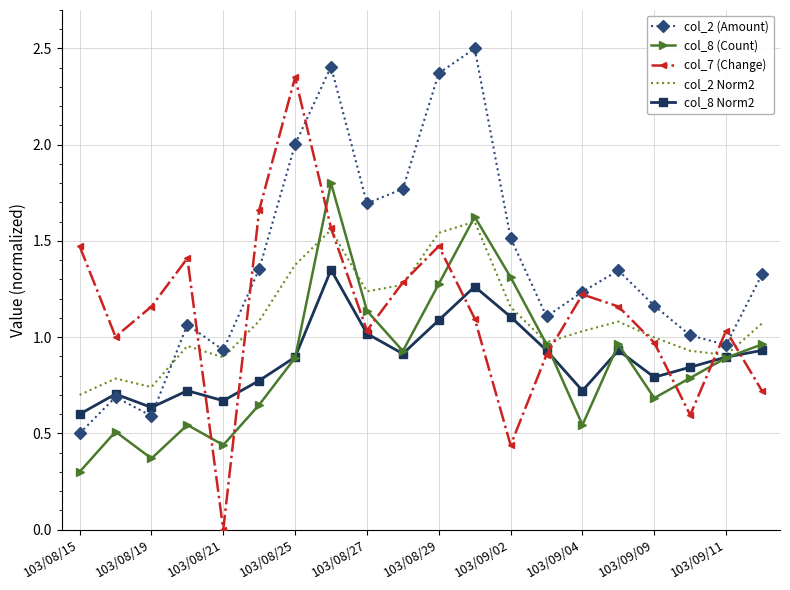

Rank the series by their maximum value, from lowest to highest.

col_8 Norm2, col_2 Norm2, col_8 (Count), col_7 (Change), col_2 (Amount)